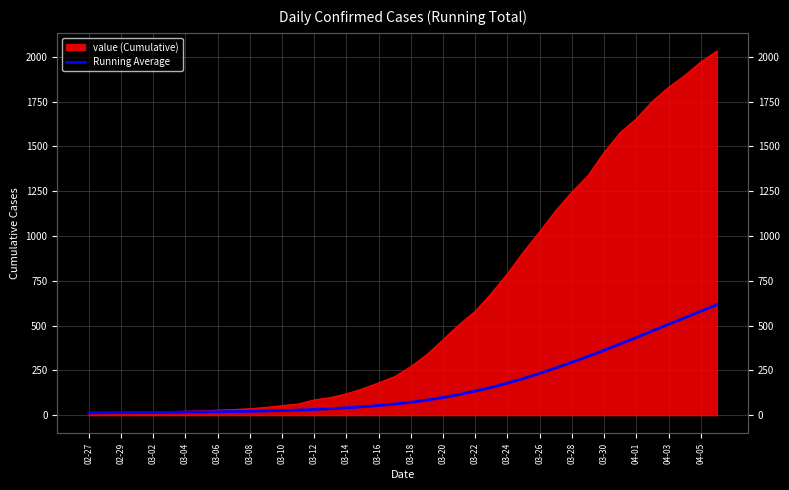

Which label corresponds to the smallest value in the chart?

02-27